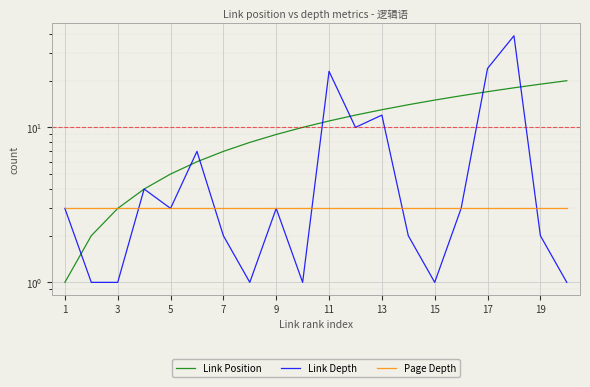

At which label does Page Depth reach its minimum?

1